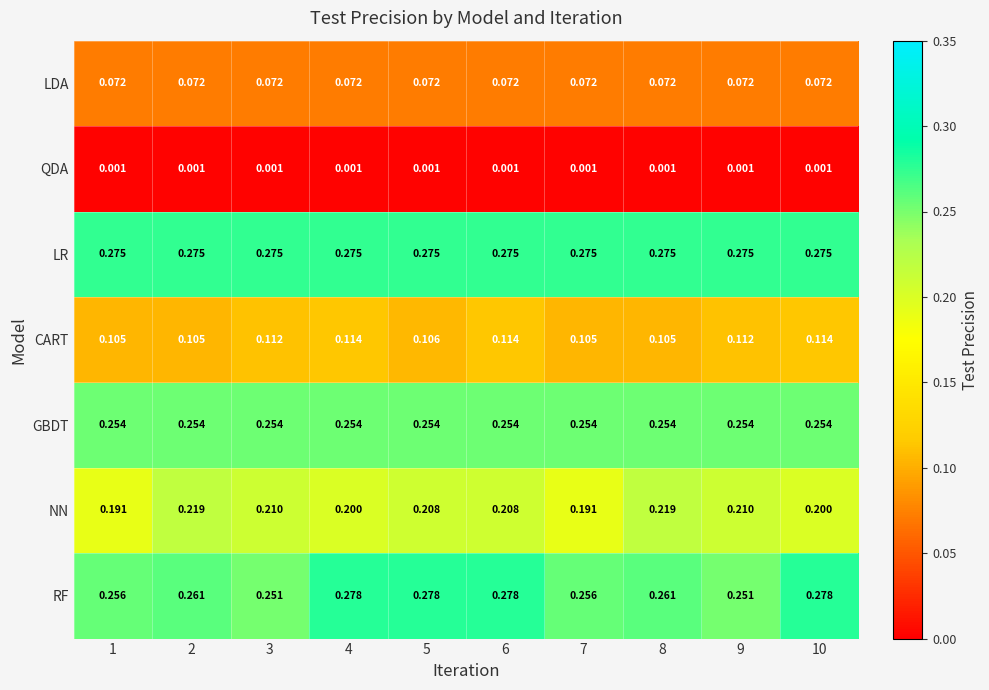

How many data points does each series have?

10